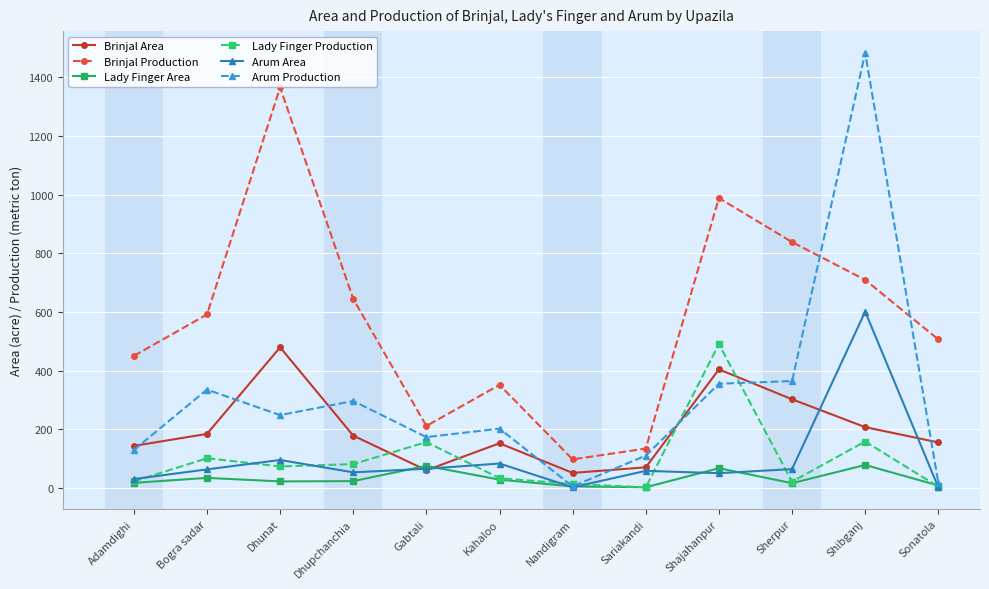

What is the difference between the Lady Finger Production values at Sonatola and Sherpur?

17